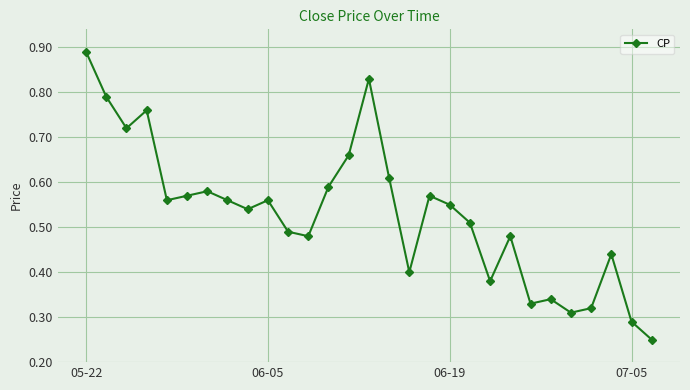

Count the values in the range 0 to 1.

29